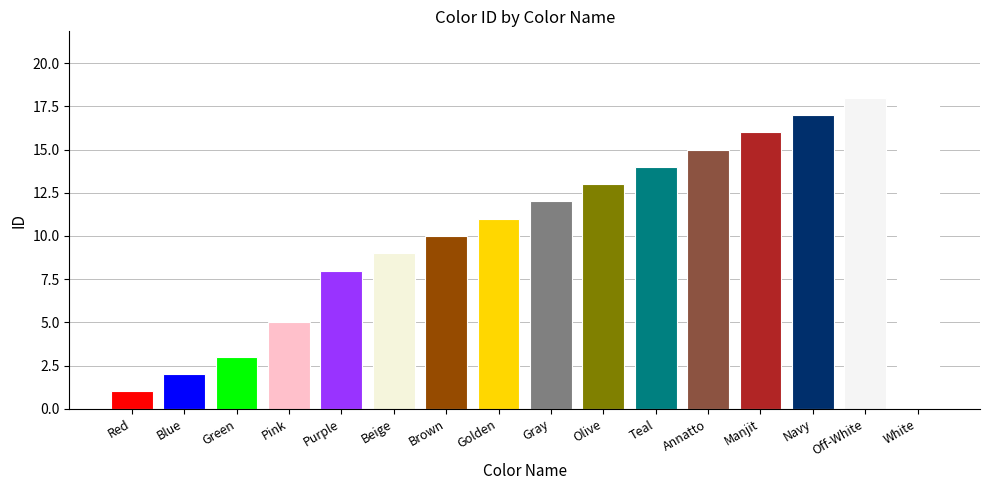

The chart shows a value of 3 at Green. True or false?

True